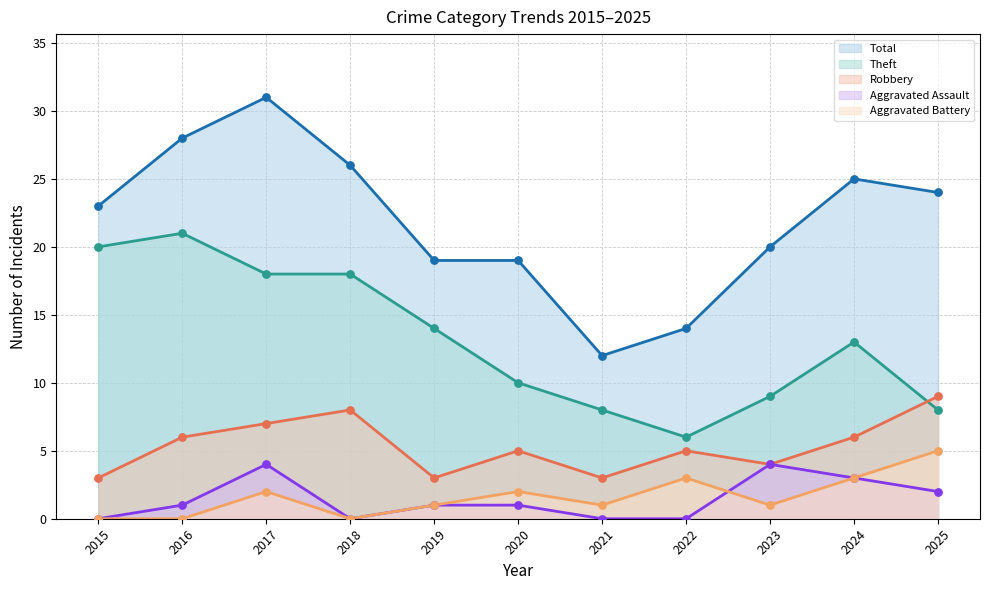

Which series reaches the minimum Y coordinate?

Aggravated Assault